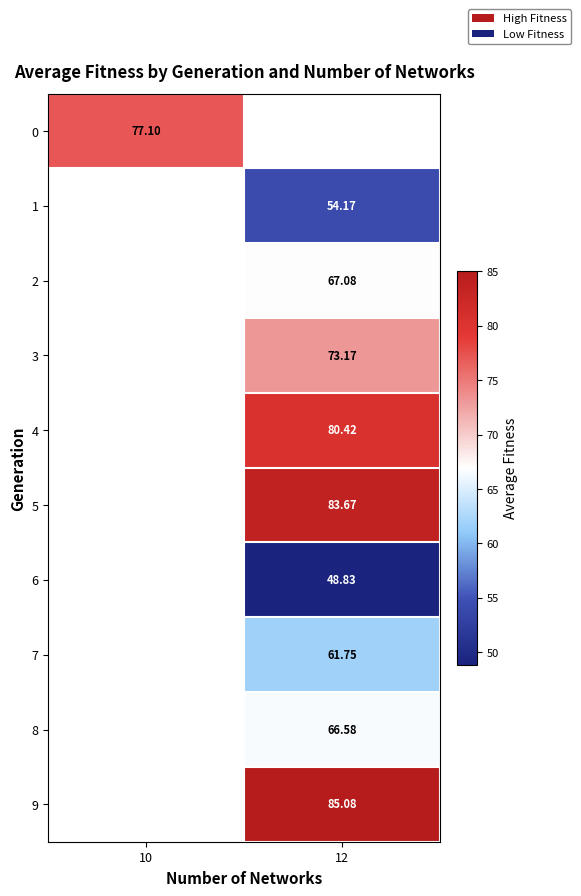

Is the value of row_2 at 10 greater than the value of row_9 at 10?

No